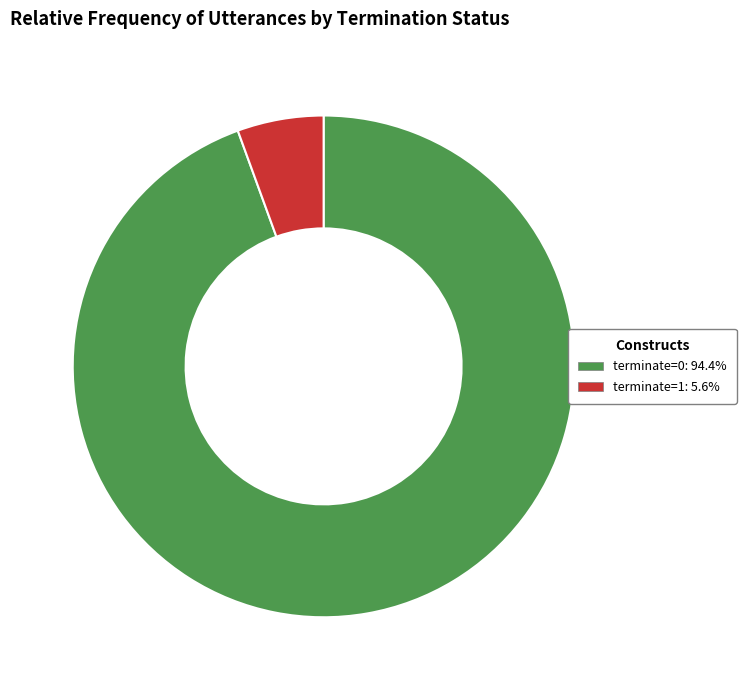

What is the ratio of the value at terminate=0: 94.4% to the value at terminate=1: 5.6%?

17.0